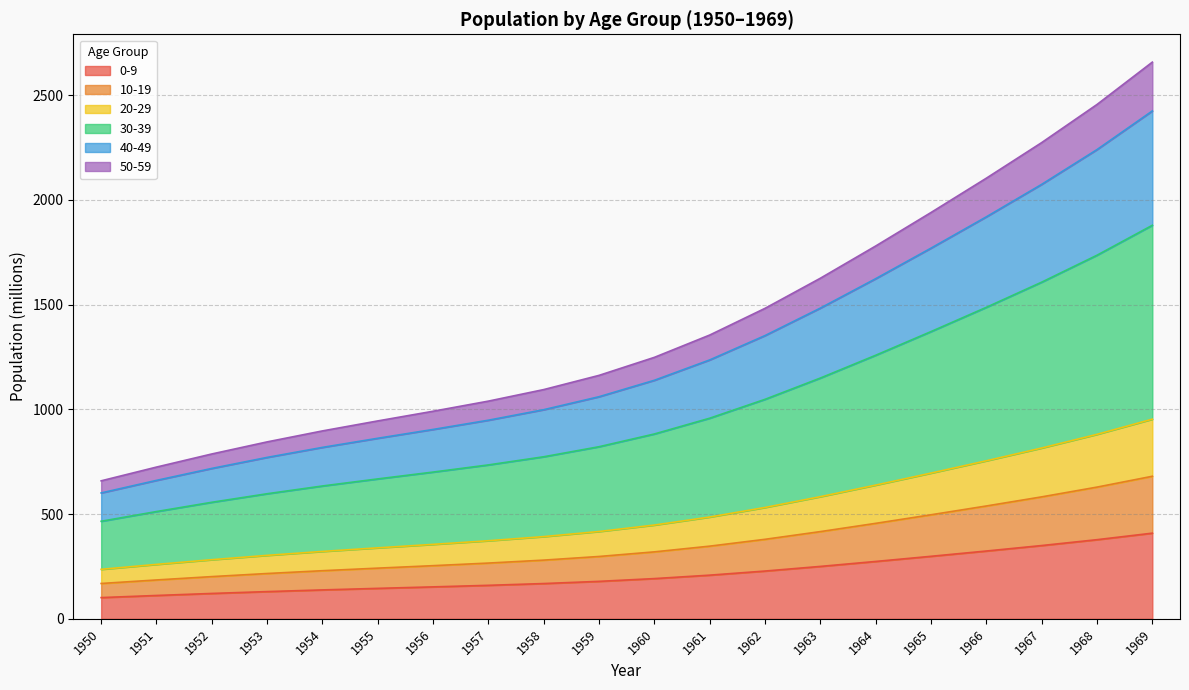

True or false: 0-9 and 50-59 cross at least once.

False